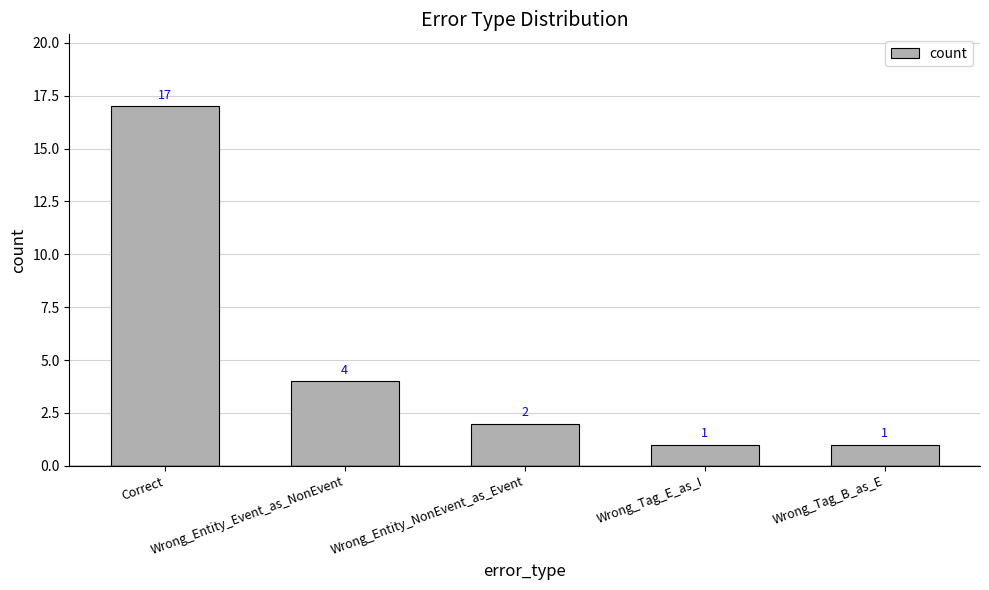

What is the change in value from Correct to Wrong_Tag_E_as_I?

-16